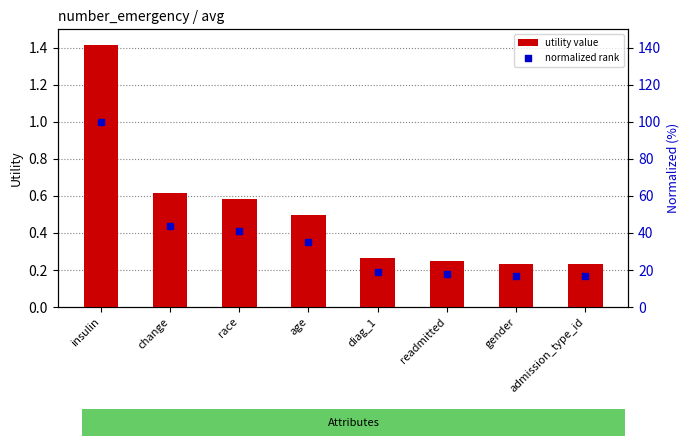

Is the value of normalized rank at insulin greater than the value of utility value at insulin?

Yes